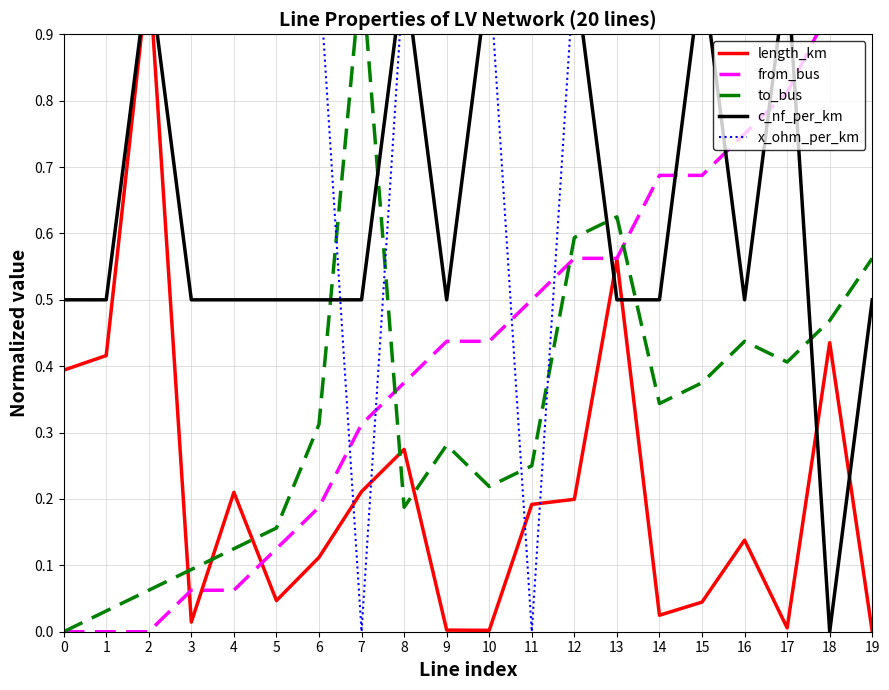

Rank the categories by from_bus value from lowest to highest.

0, 1, 2, 3, 4, 5, 6, 7, 8, 9, 10, 11, 12, 13, 14, 15, 16, 17, 18, 19